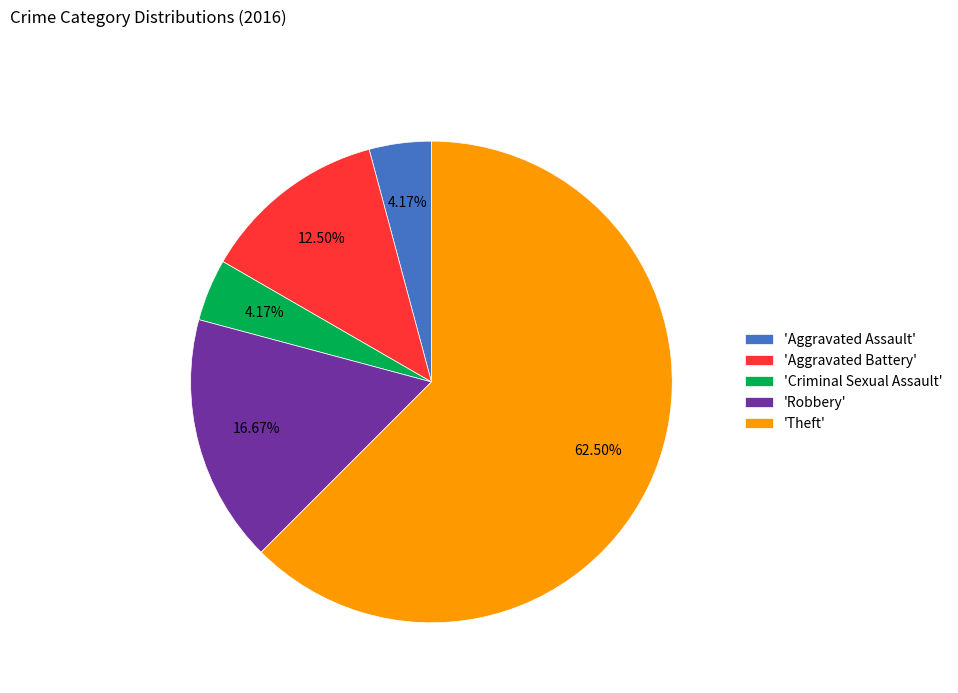

Which slice is the largest?

'Theft'